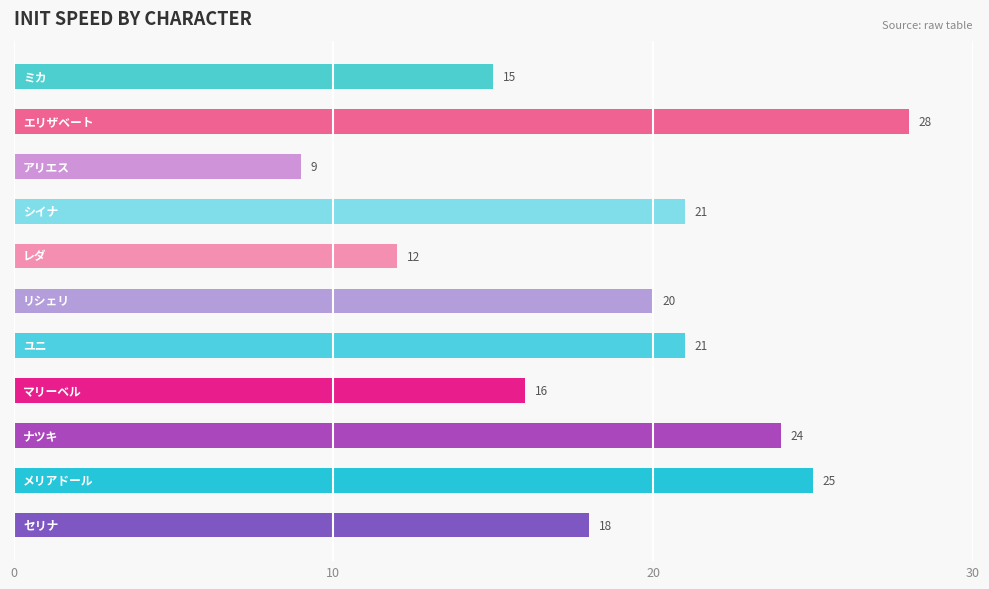

What is the maximum value shown in the chart?

28